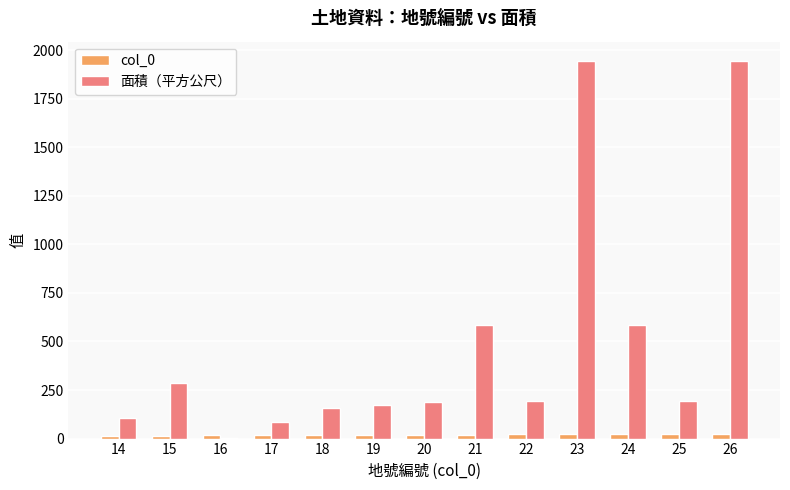

Which series has the largest total across all categories?

面積（平方公尺）